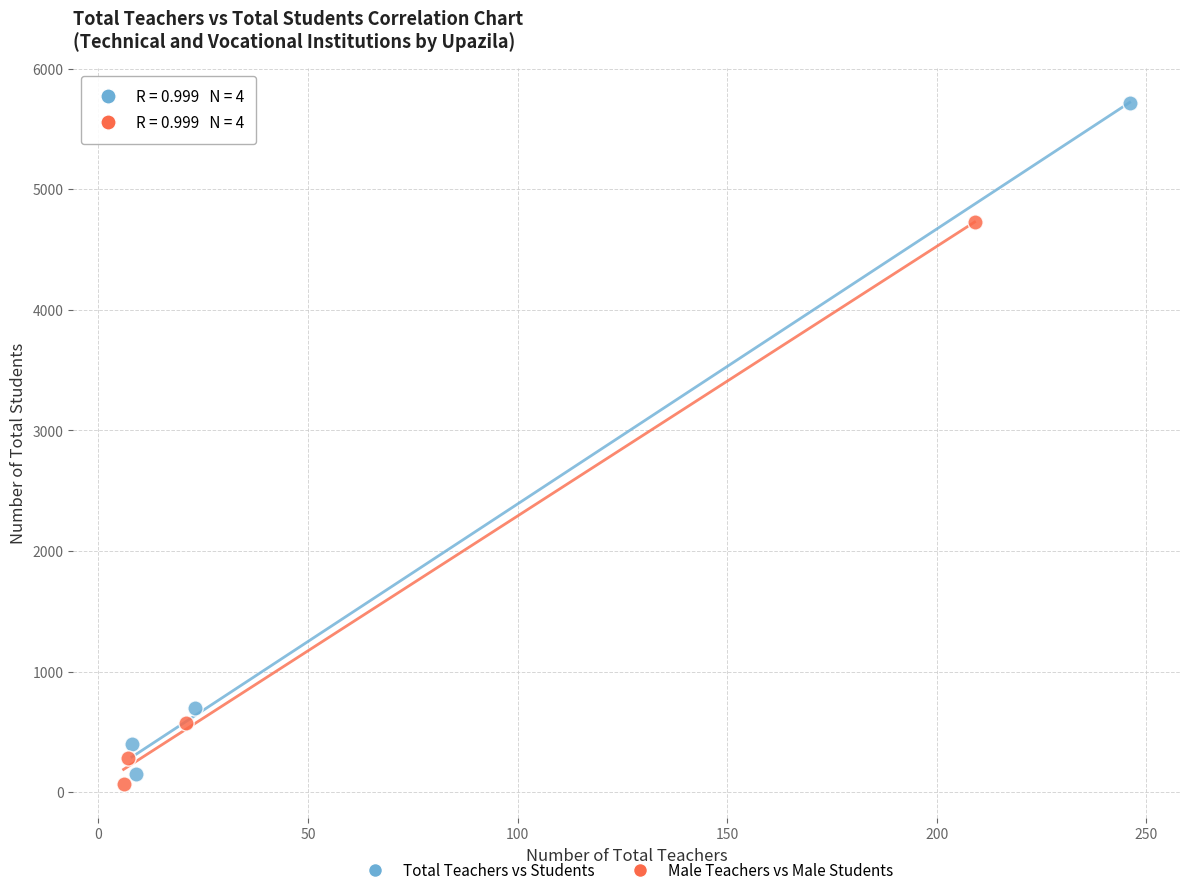

Which series has the widest spread of Y values?

Total Teachers vs Students